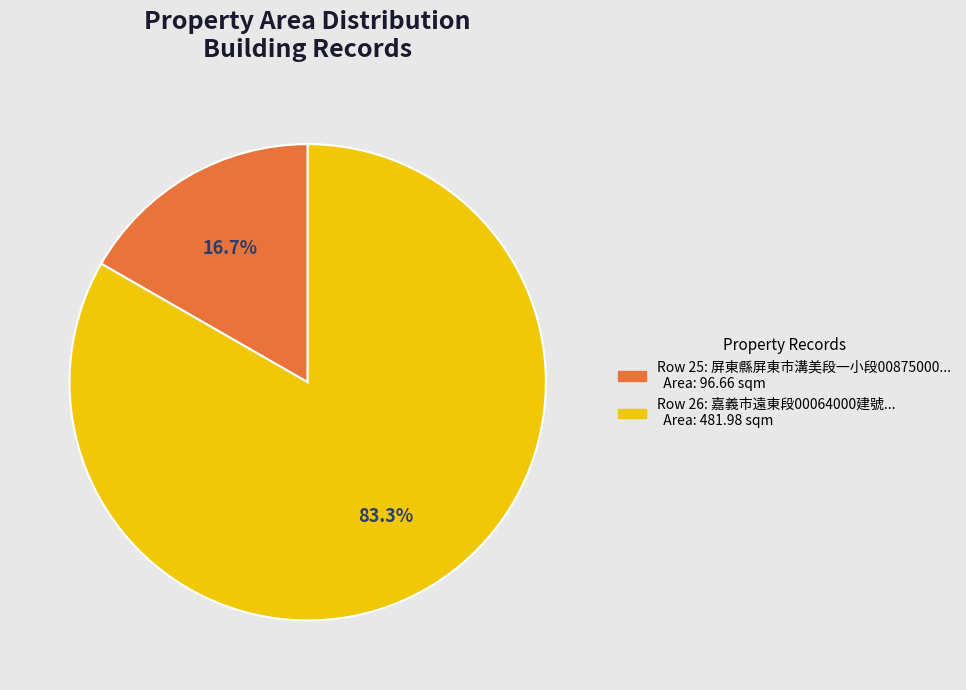

Is there any slice that represents more than half of the pie?

Yes